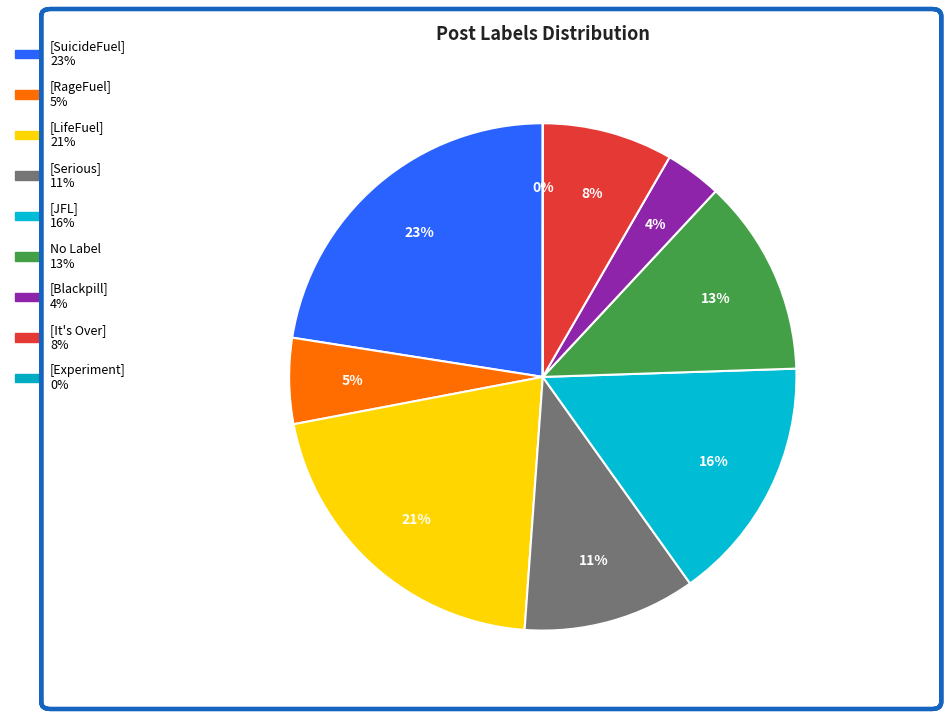

Is there a majority slice in this chart?

No